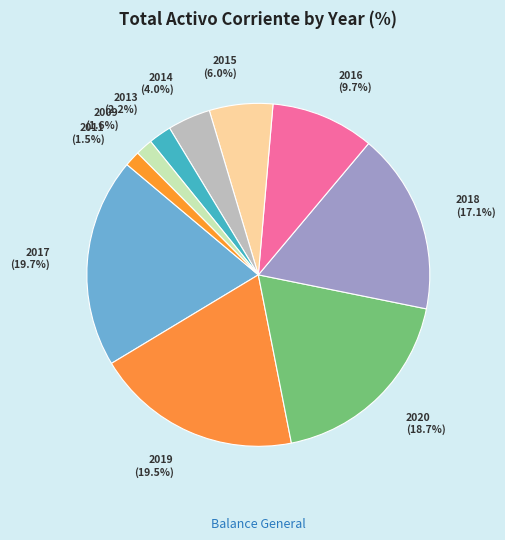

Between 2019 and 2015, which is larger?

2019